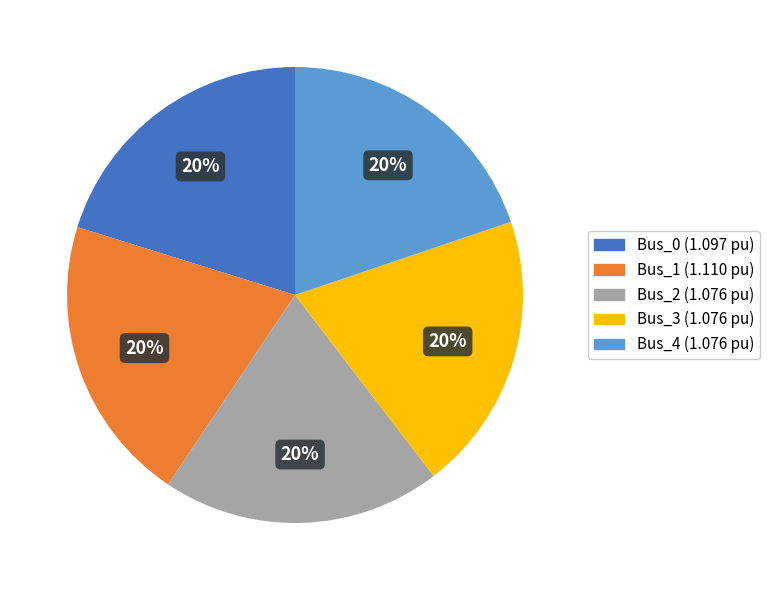

Is the sum of Bus_4 and Bus_0 greater than half?

No